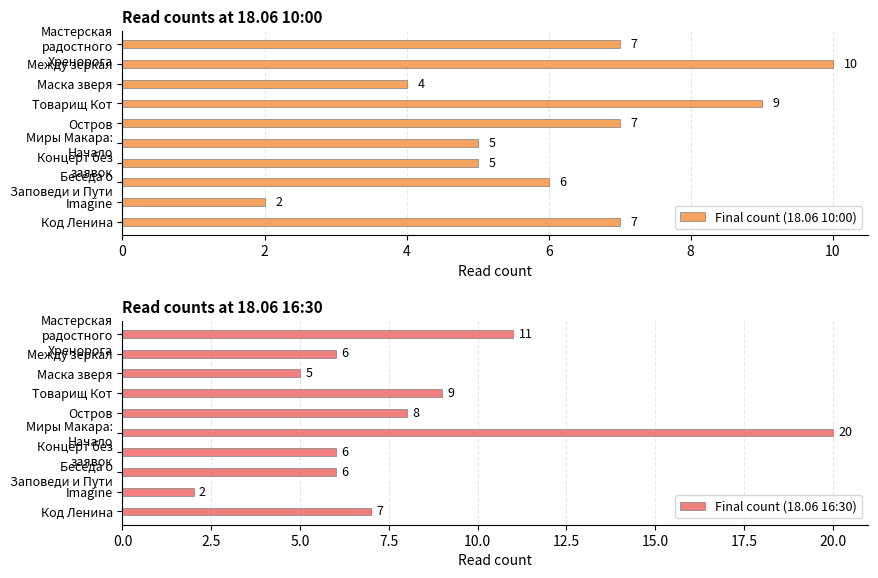

What is the difference between the maximum and second lowest values in the Final count (18.06 10:00) series?

6